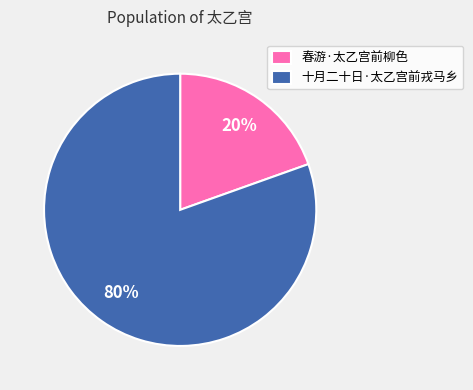

What percentage is the 春游·太乙宫前柳色 slice, to the nearest percent?

20%